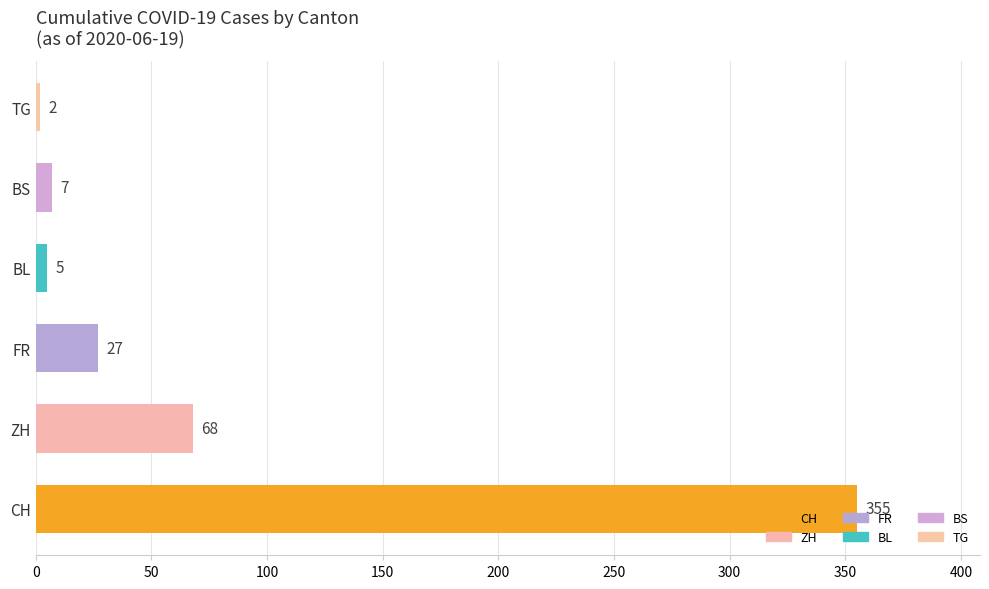

What is the ratio of the value at CH to the value at ZH?

5.2